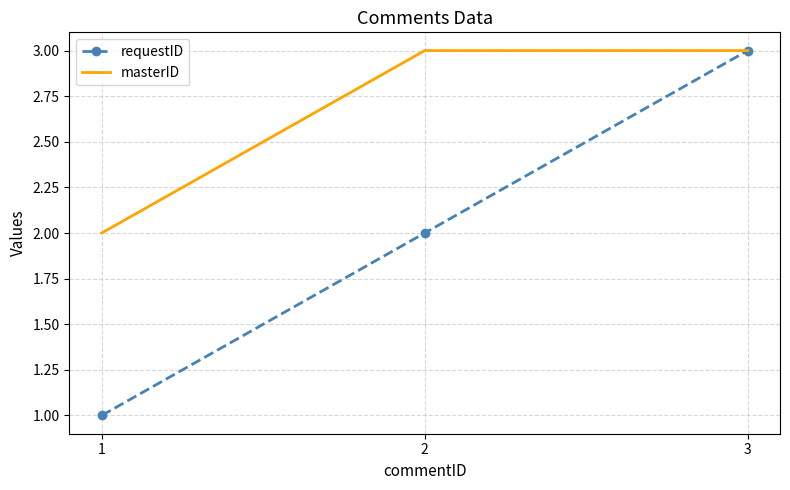

What is the approximate value of requestID at 2?

2